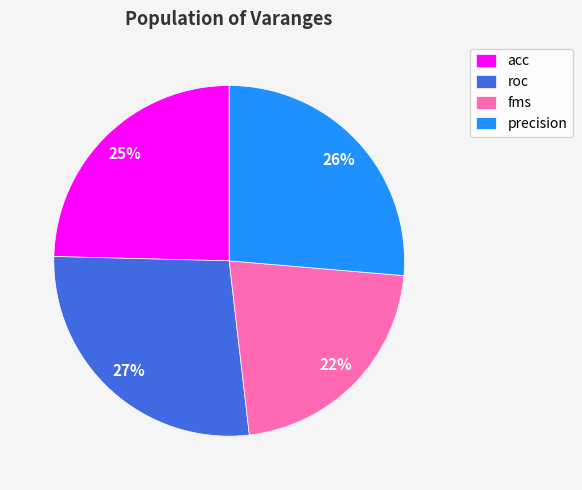

Rank the categories by value from highest to lowest.

roc, precision, acc, fms